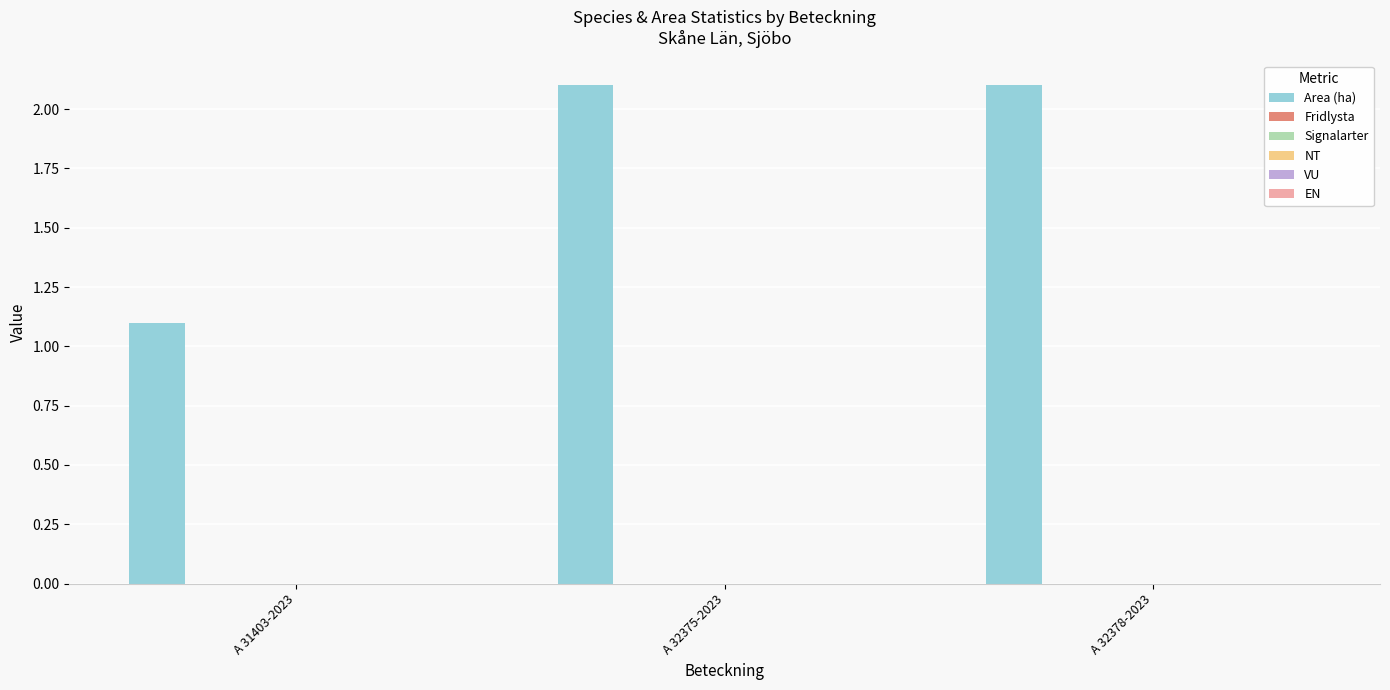

What is the maximum value shown in the chart?

2.1